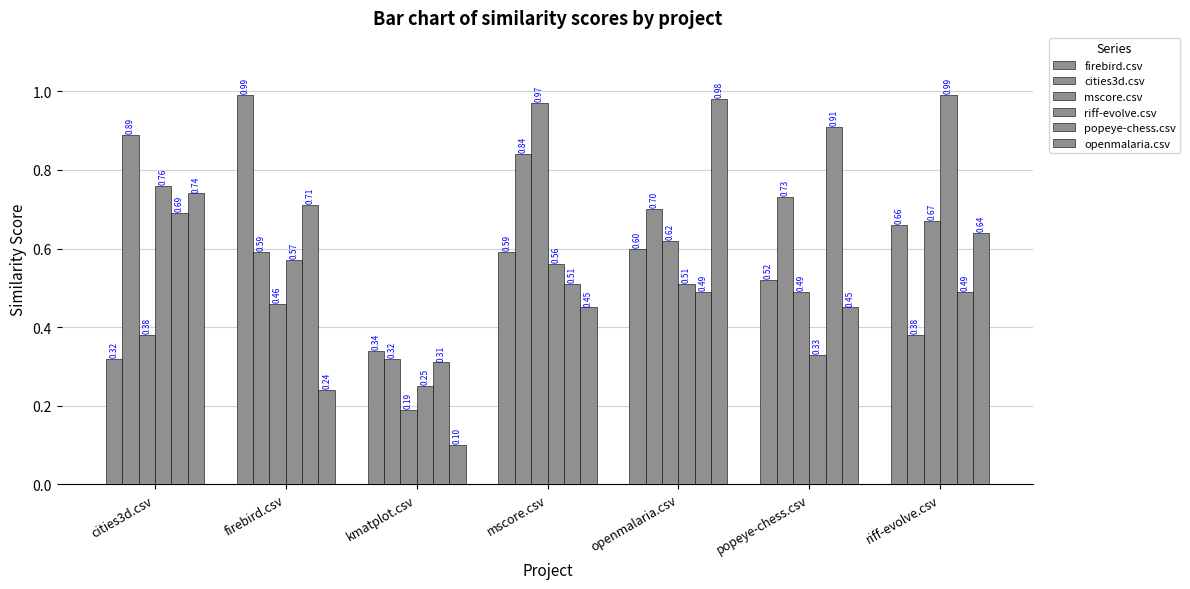

Reading left to right, extract all data points from this chart.

firebird.csv: cities3d.csv=0.3	firebird.csv=1.0	kmatplot.csv=0.3	mscore.csv=0.6	openmalaria.csv=0.6	popeye-chess.csv=0.5	riff-evolve.csv=0.7
cities3d.csv: cities3d.csv=0.9	firebird.csv=0.6	kmatplot.csv=0.3	mscore.csv=0.8	openmalaria.csv=0.7	popeye-chess.csv=0.7	riff-evolve.csv=0.4
mscore.csv: cities3d.csv=0.4	firebird.csv=0.5	kmatplot.csv=0.2	mscore.csv=1.0	openmalaria.csv=0.6	popeye-chess.csv=0.5	riff-evolve.csv=0.7
riff-evolve.csv: cities3d.csv=0.8	firebird.csv=0.6	kmatplot.csv=0.2	mscore.csv=0.6	openmalaria.csv=0.5	popeye-chess.csv=0.3	riff-evolve.csv=1.0
popeye-chess.csv: cities3d.csv=0.7	firebird.csv=0.7	kmatplot.csv=0.3	mscore.csv=0.5	openmalaria.csv=0.5	popeye-chess.csv=0.9	riff-evolve.csv=0.5
openmalaria.csv: cities3d.csv=0.7	firebird.csv=0.2	kmatplot.csv=0.1	mscore.csv=0.5	openmalaria.csv=1.0	popeye-chess.csv=0.5	riff-evolve.csv=0.6